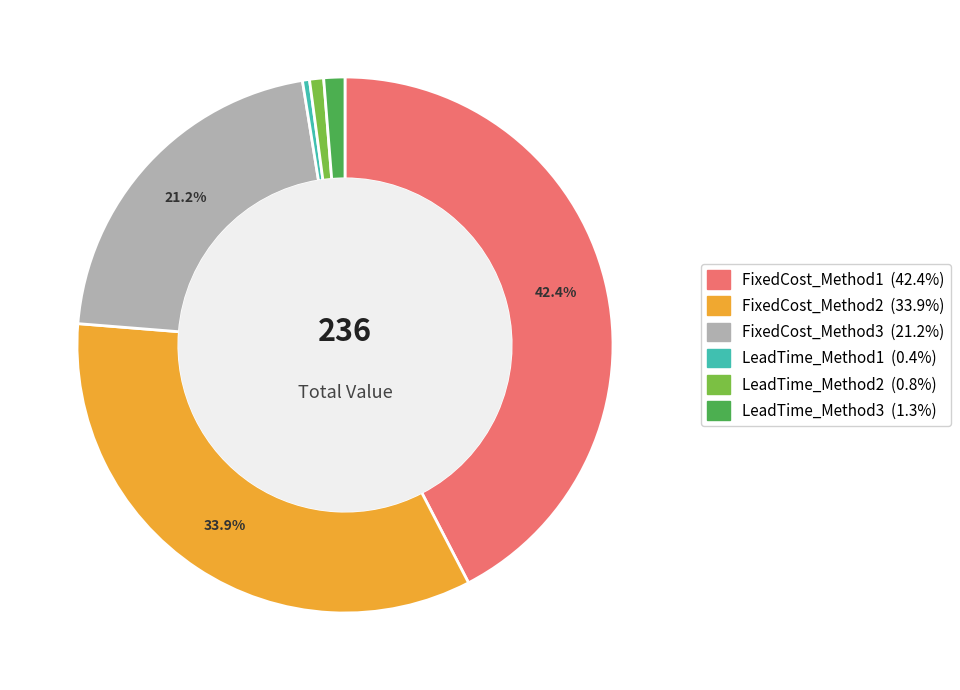

Which category has the biggest portion of the pie?

FixedCost_Method1